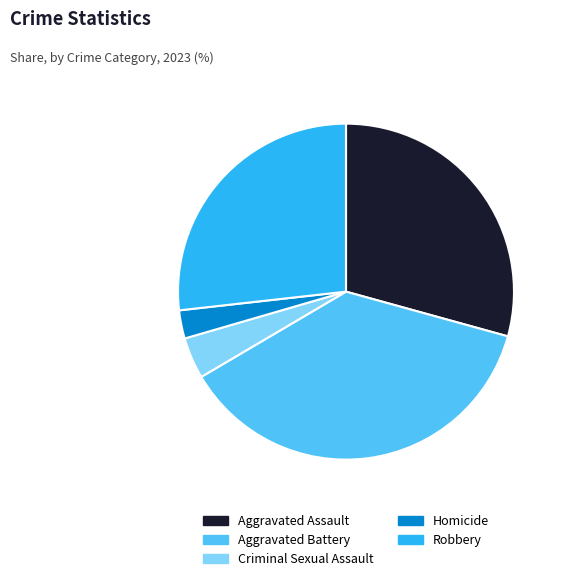

Rank the categories by value from lowest to highest.

Homicide, Criminal Sexual Assault, Robbery, Aggravated Assault, Aggravated Battery